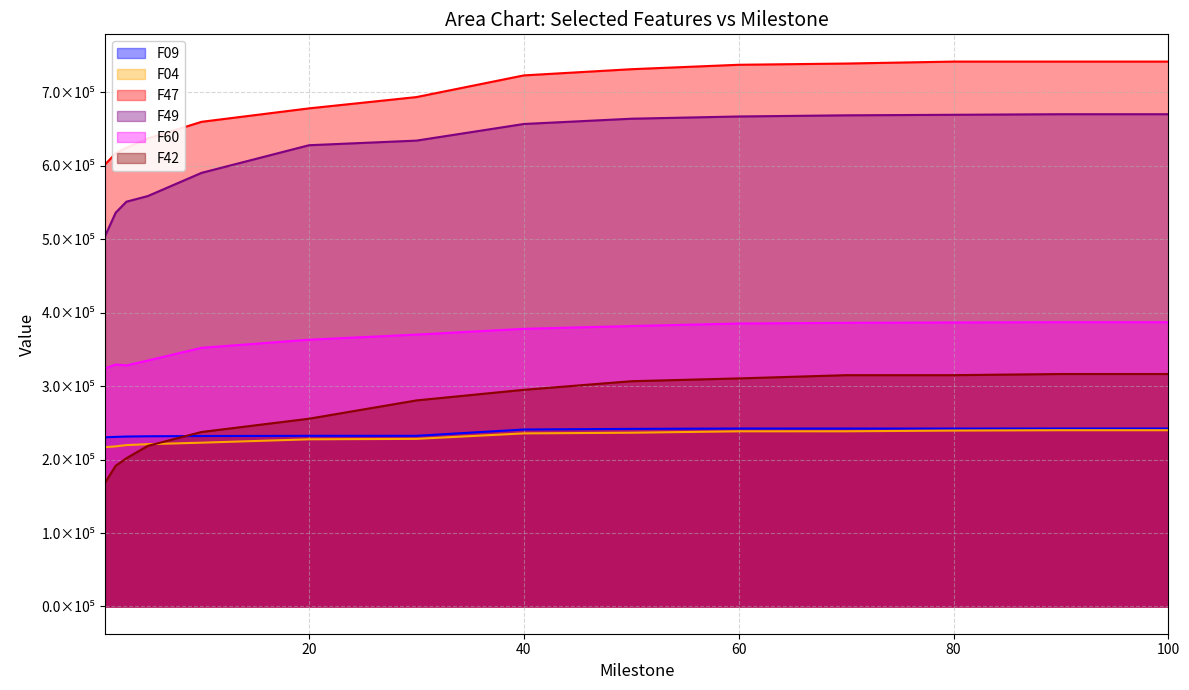

Read the F49 value at 60.

667245